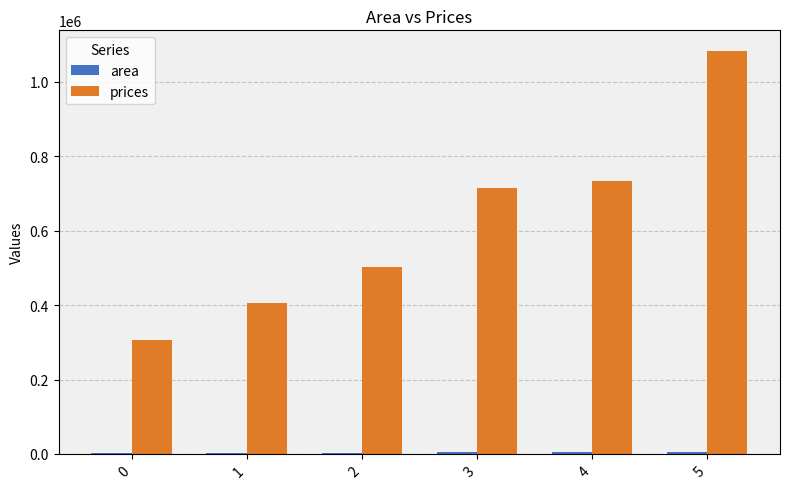

What is the greatest value displayed?

1084659.1